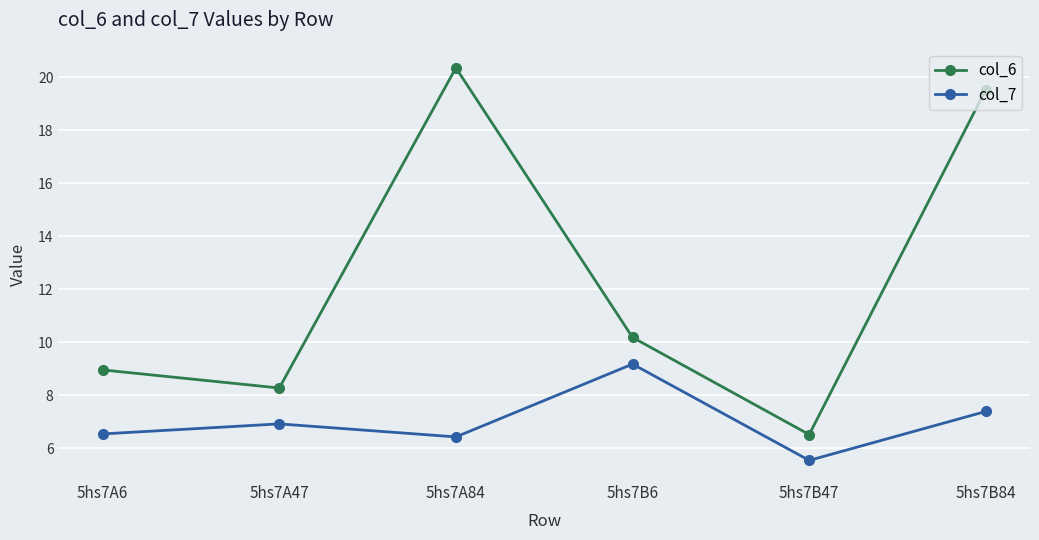

How many values in the col_7 series are below 6?

1